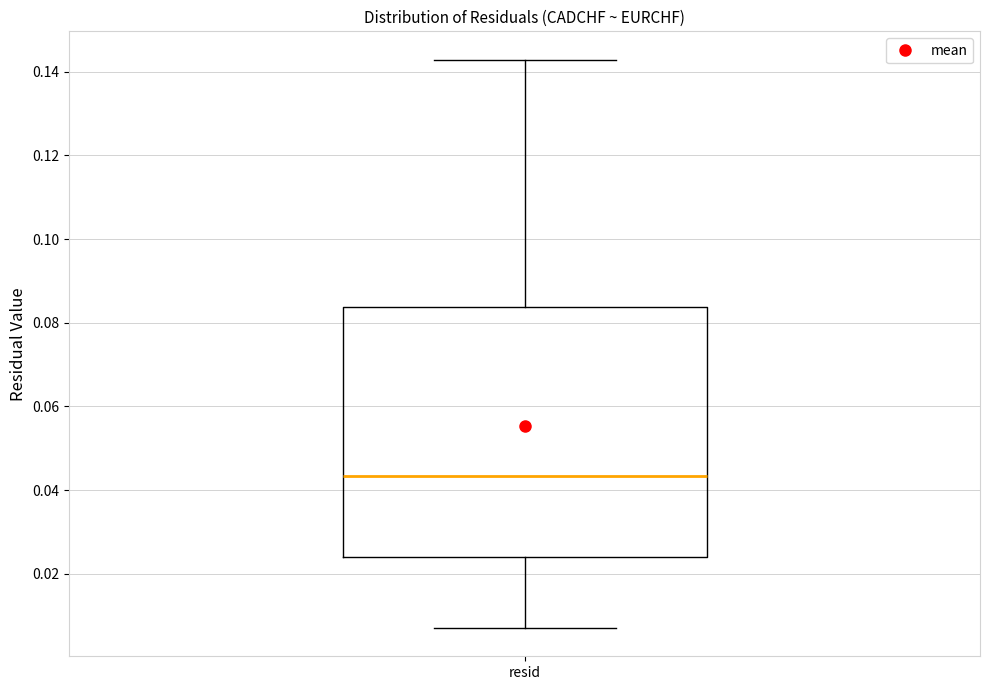

Read this box plot against the y-axis: the position of the median line, the range covered by the box, and the ends of both whiskers. The values are not printed on the chart, so give them approximately, as read against the axis.

median 0.044, box 0.024 to 0.084, whiskers 0.008 to 0.142